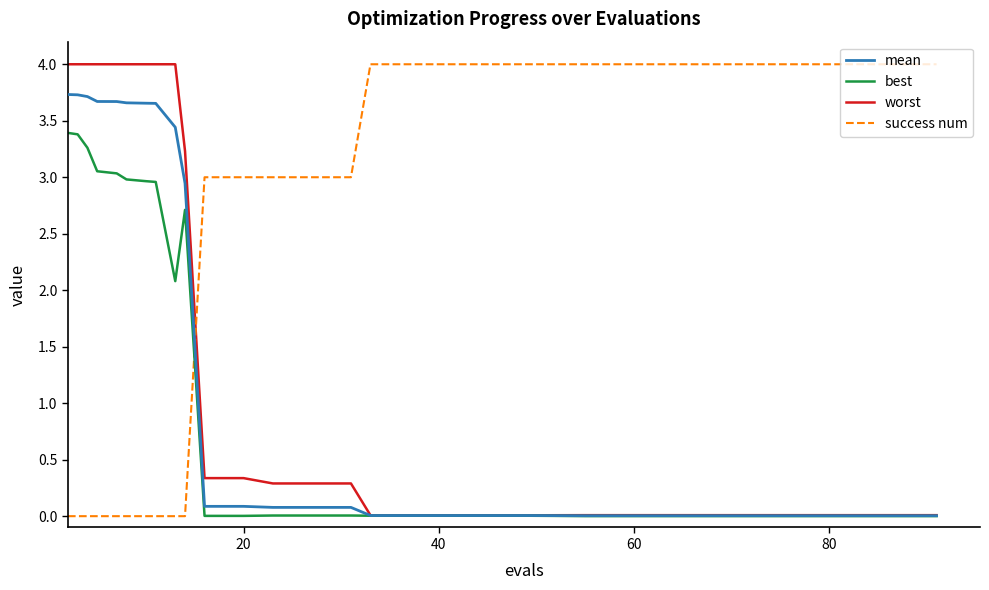

Which series ends up on top after the final intersection of success num and worst?

success num